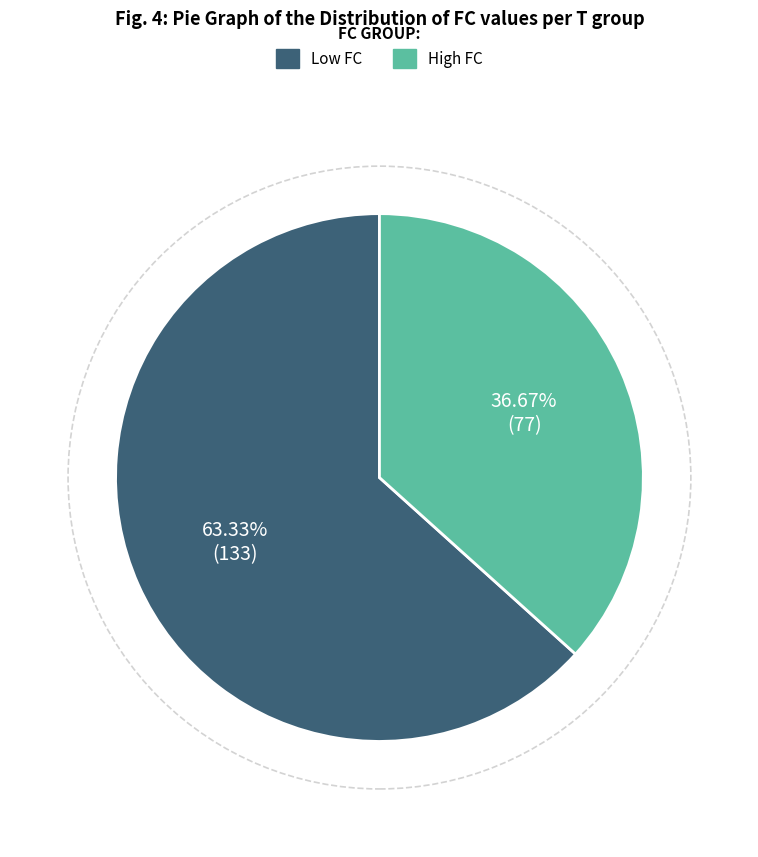

Count the number of slices in the pie.

2